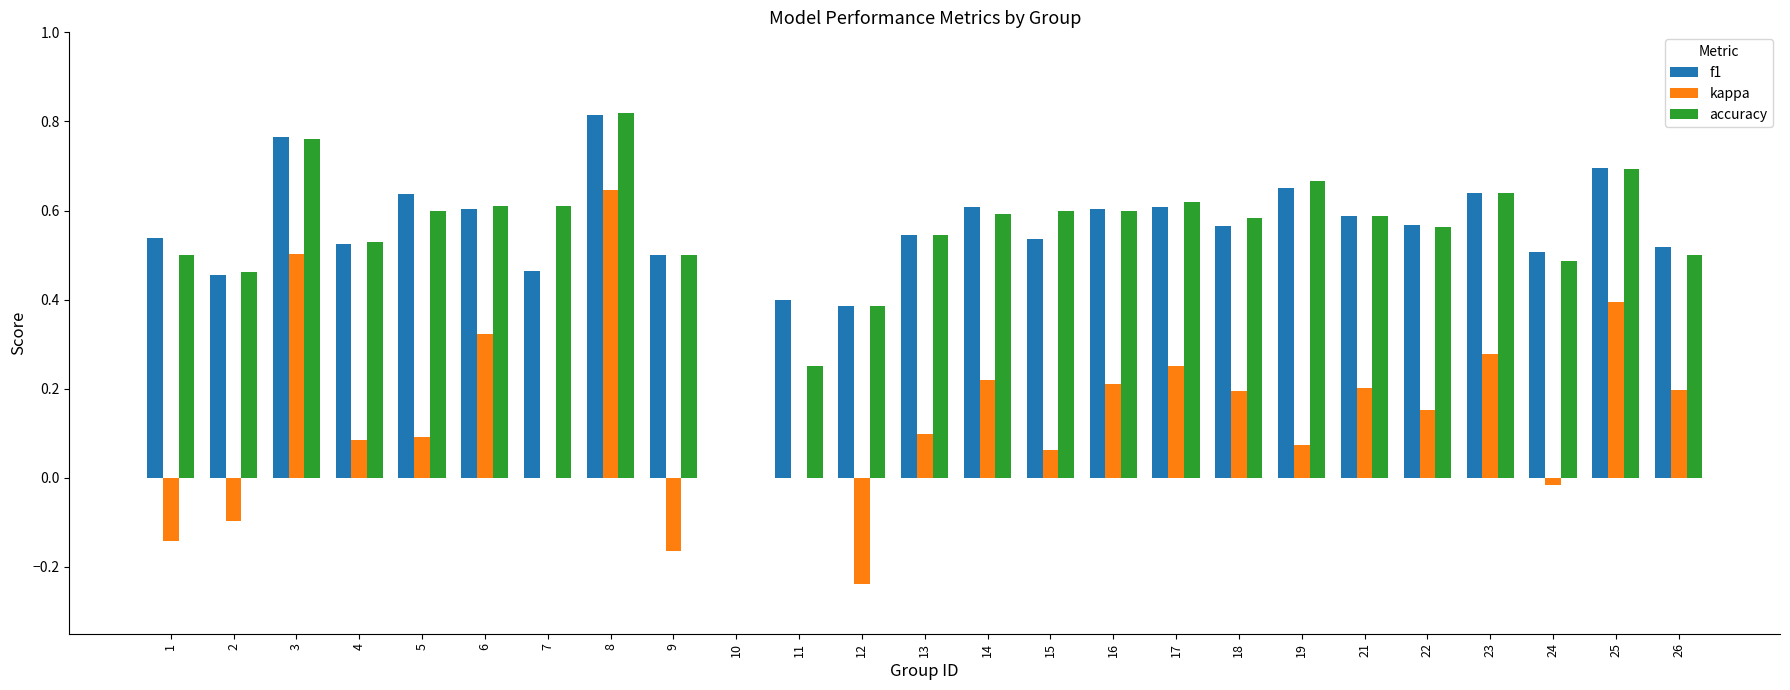

Which category has the highest value in the f1 series?

8